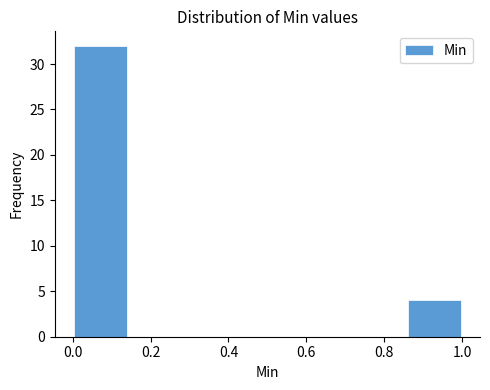

Reading left to right, transcribe this chart: for each bar, give the range it covers on the x-axis and its height. Neither the bar edges nor the heights are printed on the chart, so give them approximately, as read against the axes.

0.00 to 0.14: 32
0.14 to 0.28: 0
0.28 to 0.42: 0
0.42 to 0.58: 0
0.58 to 0.72: 0
0.72 to 0.86: 0
0.86 to 1.00: 4